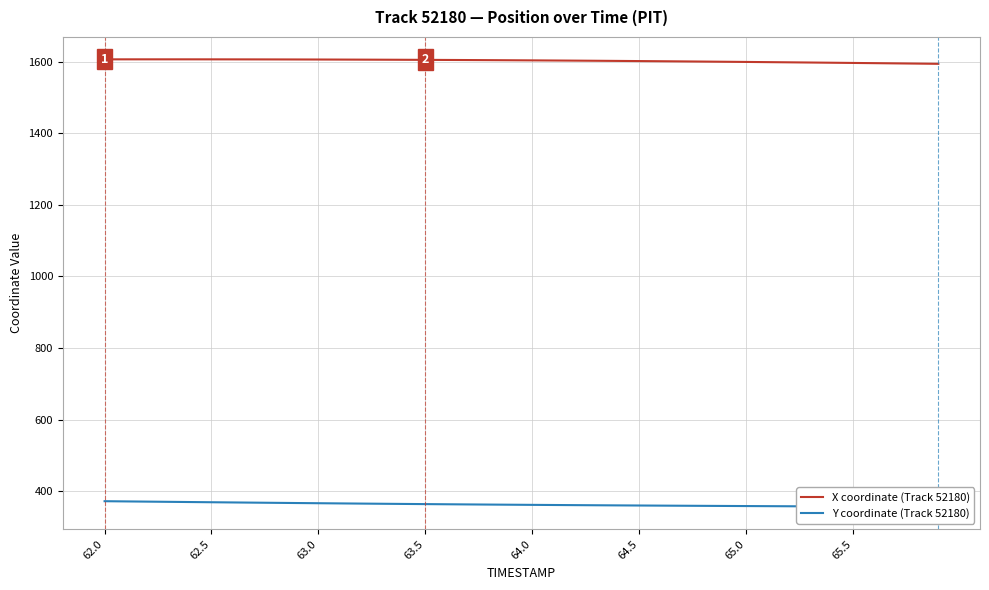

List the series in order of their peak value, lowest first.

Y coordinate (Track 52180), X coordinate (Track 52180)